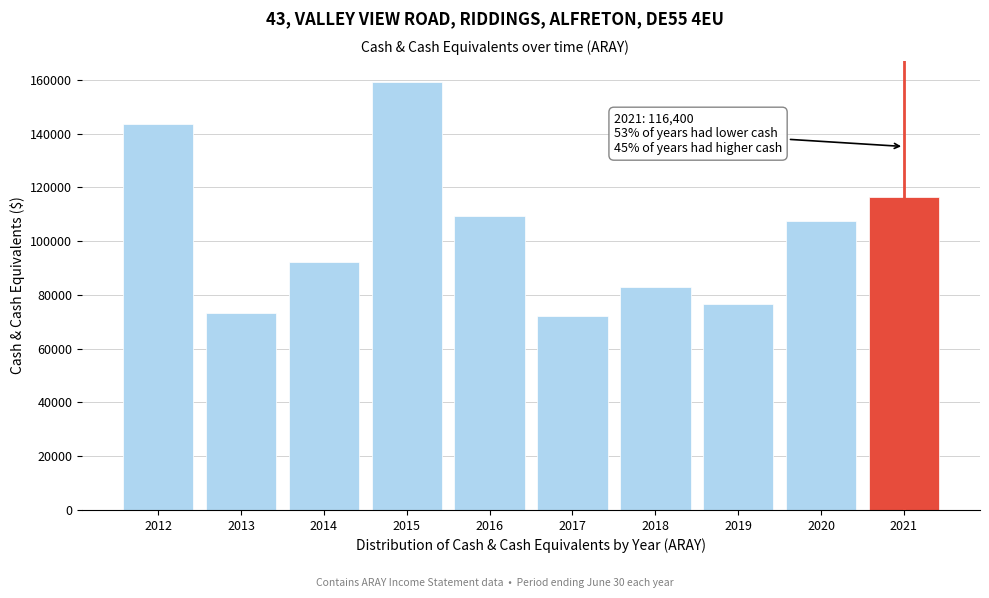

Reading left to right, list all the values displayed in this chart.

2012=143500	2013=73300	2014=92300	2015=159100	2016=109300	2017=72100	2018=83100	2019=76800	2020=107600	2021=116400